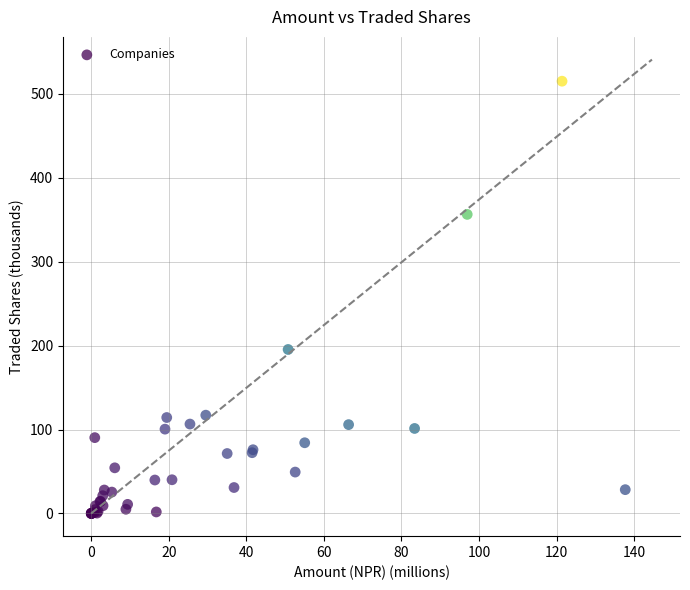

What Y value in the scatter plot is closest to 257?

195.4